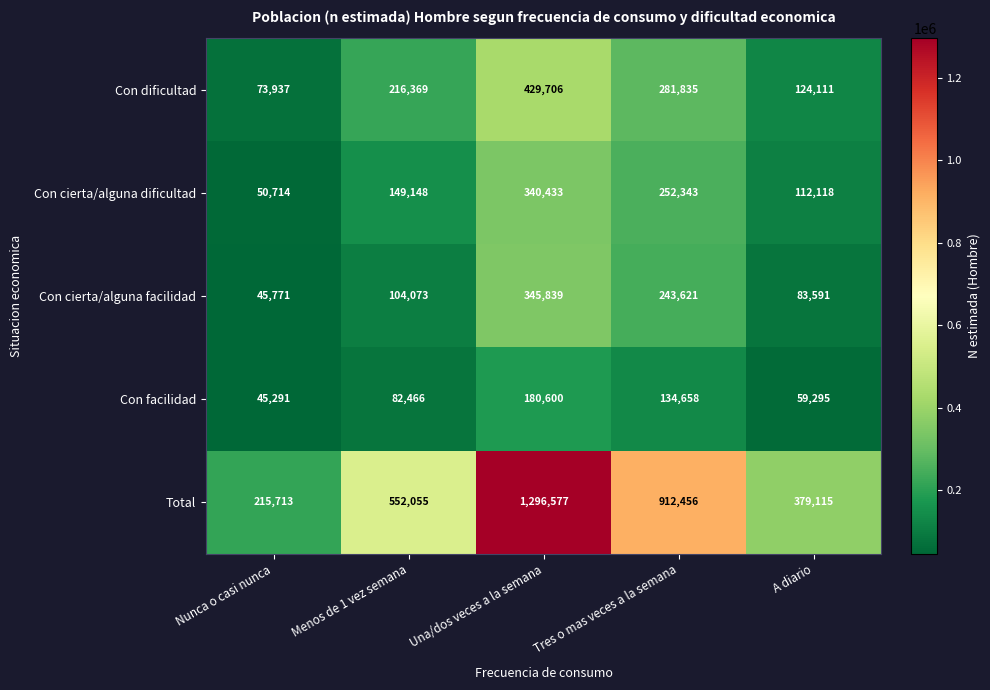

What is the minimum value shown in the chart?

45291